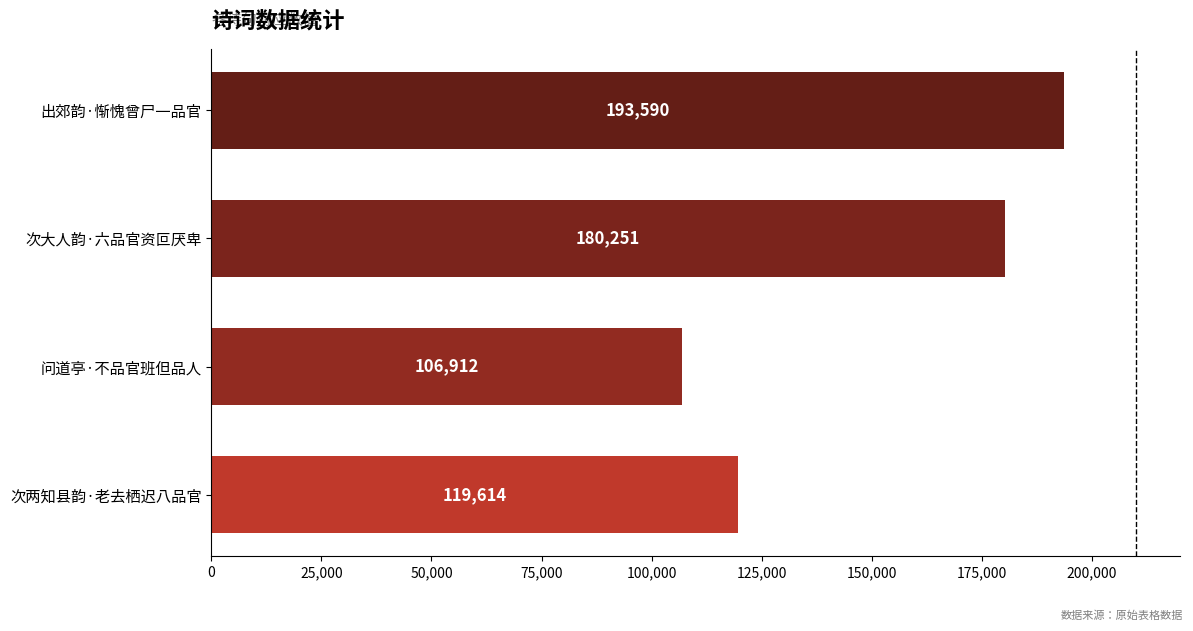

Count the number of categories in the chart.

4